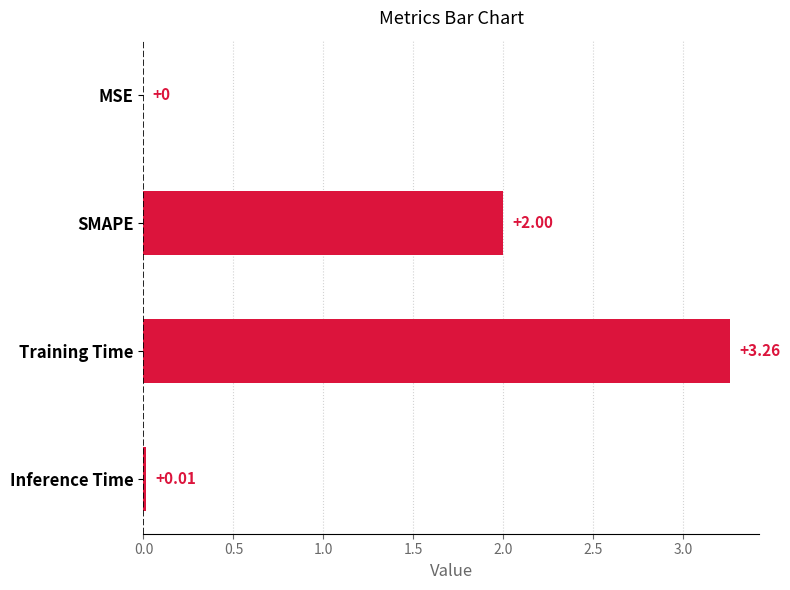

The value at SMAPE is 2.9. True or false?

False